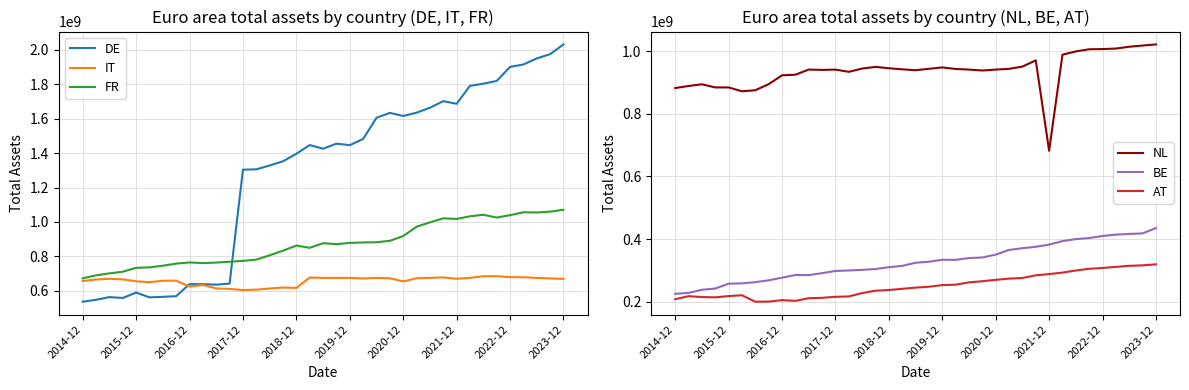

What is the greatest value displayed?

2031148260